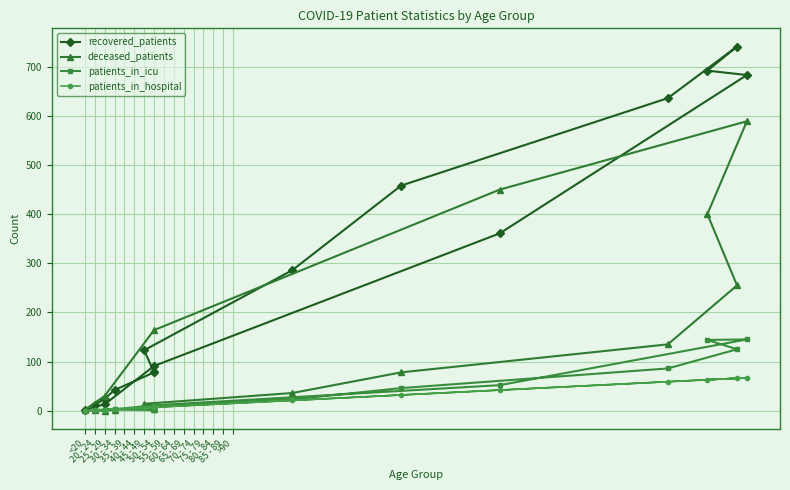

What is the difference between the highest and lowest values at 60 - 64?

675